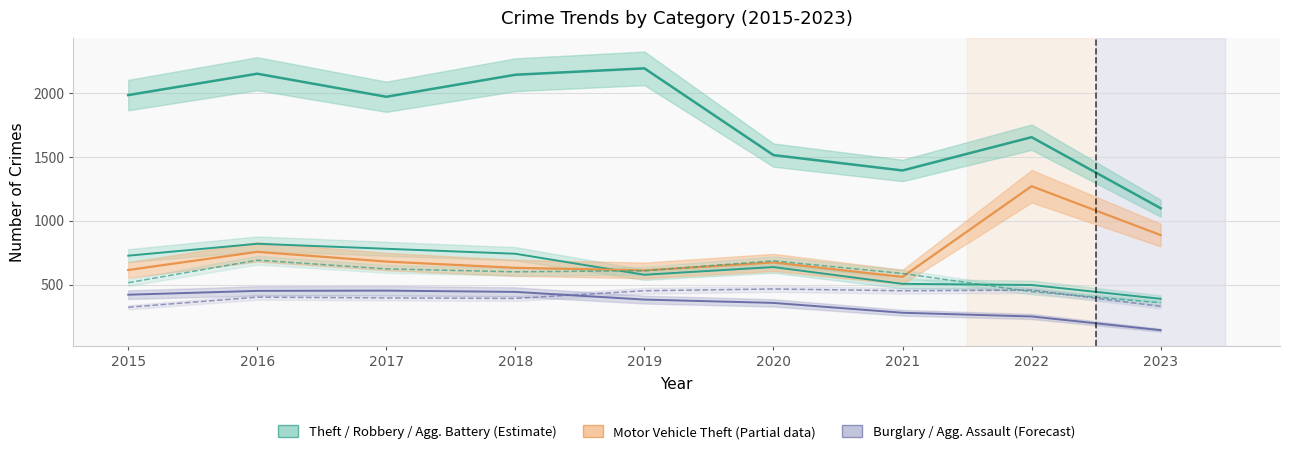

What is the difference between the maximum and second lowest values in the Aggravated Assault series?

136